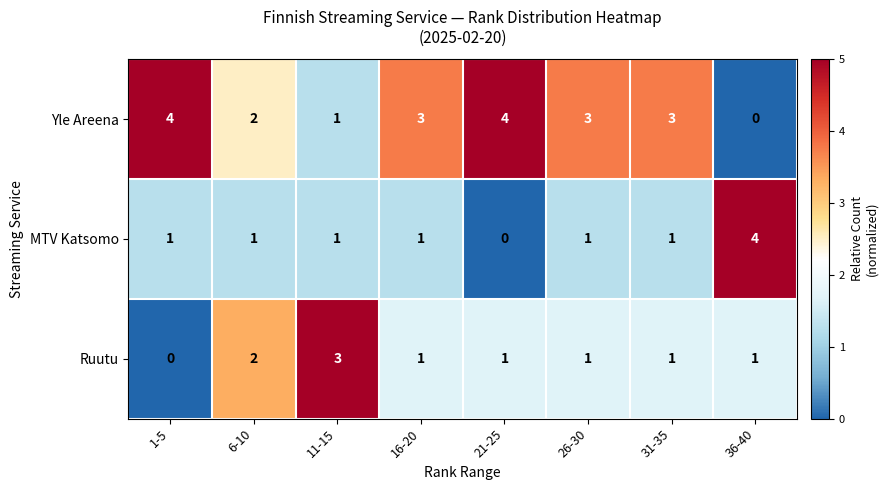

Rank the series at 36-40 from highest to lowest value.

MTV Katsomo, Ruutu, Yle Areena